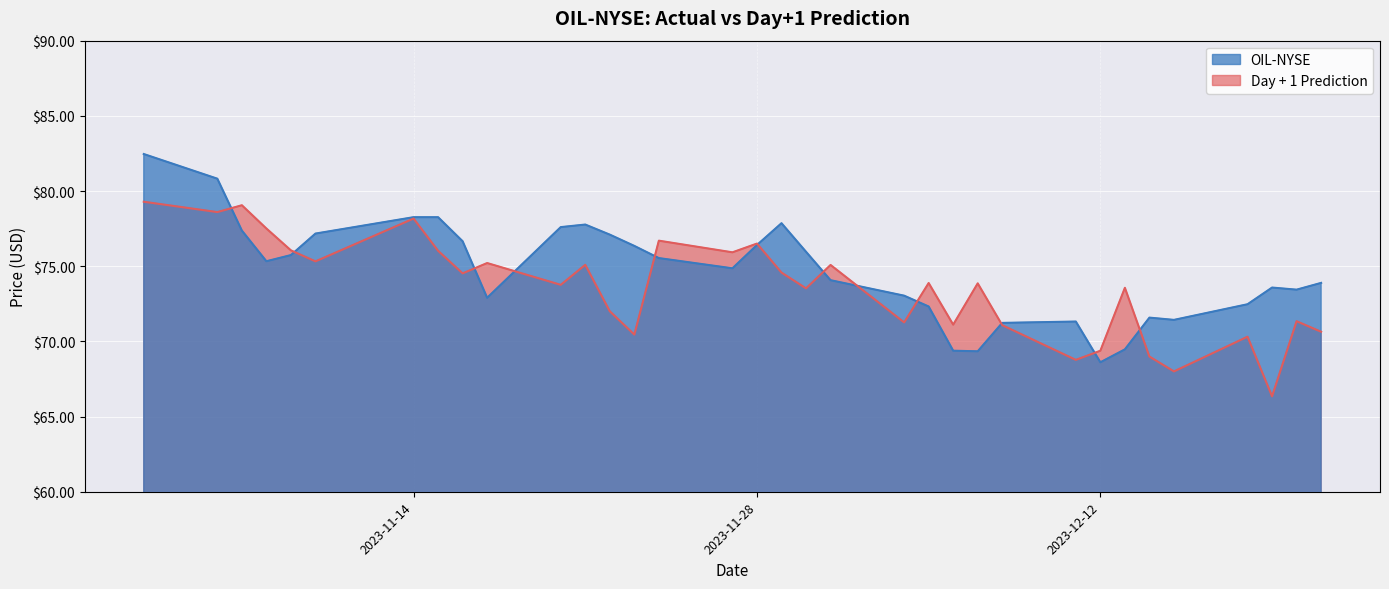

Which series changed the most between 2023-11-06 and 2023-12-06?

OIL-NYSE